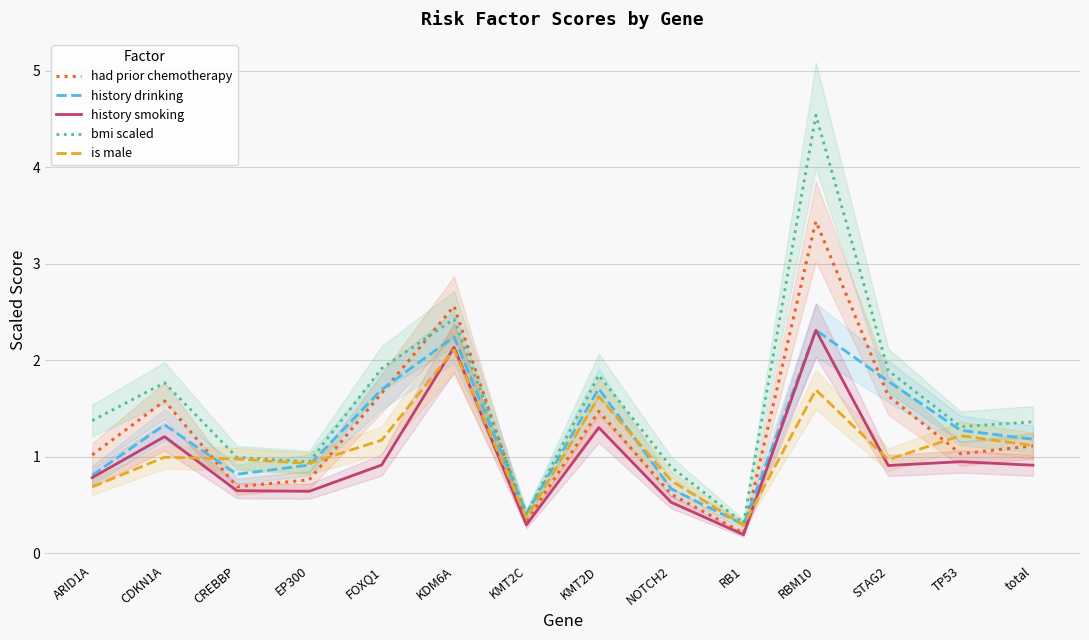

True or false: bmi scaled and history smoking intersect in this chart.

False